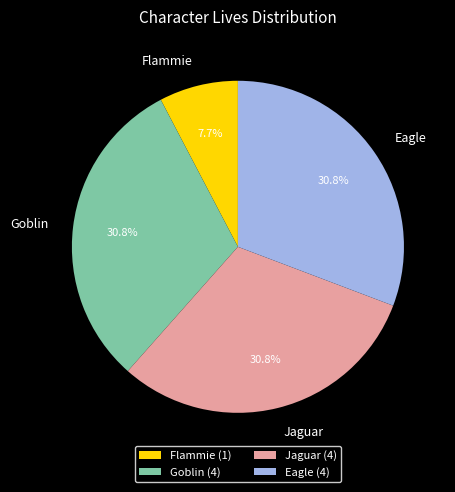

What is the ratio of the value at Goblin to the value at Flammie?

4.0